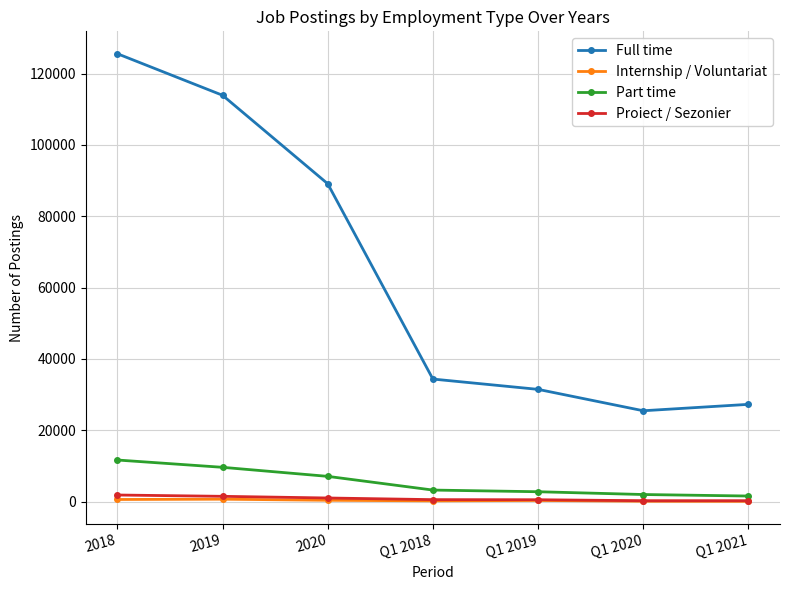

At how many categories does at least one series exceed 10228?

7